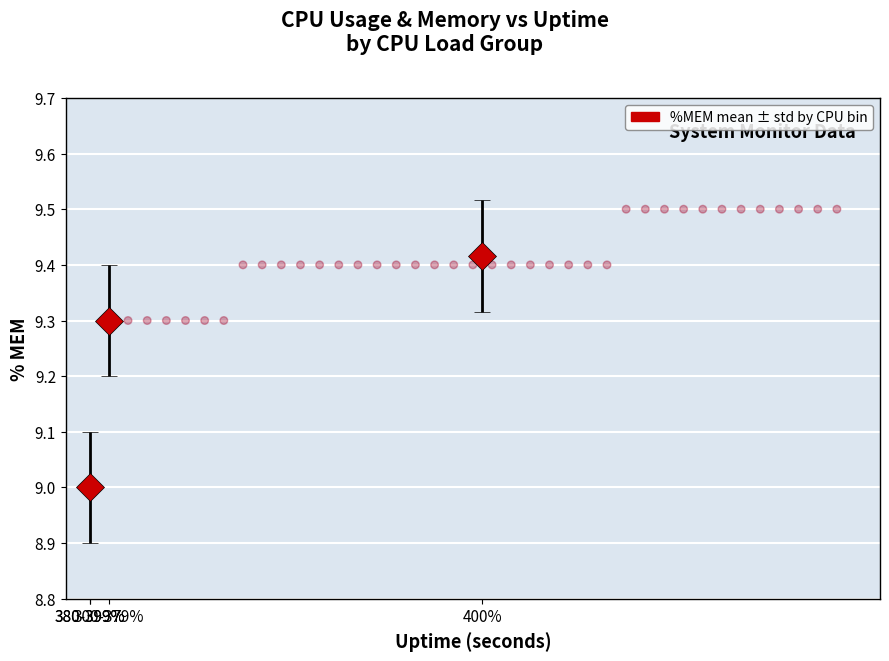

What is the range of X values (max minus min)?

156.0